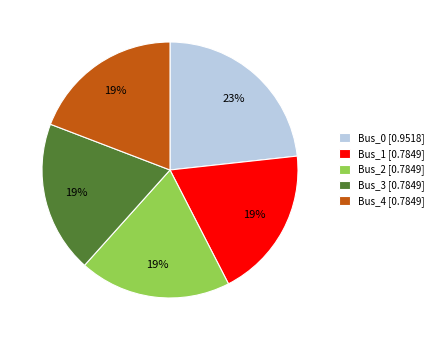

To the nearest percent, what portion does Bus_4 represent?

19%